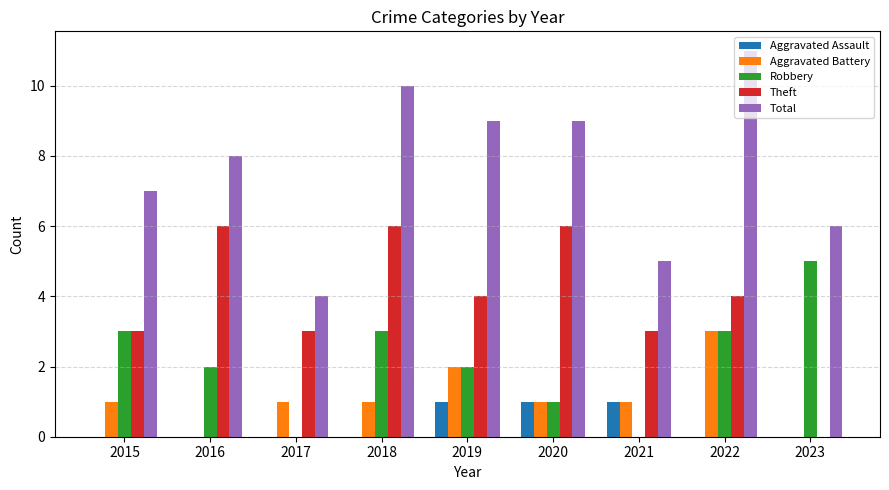

Between 2017 and 2022, which series saw the biggest shift?

Total